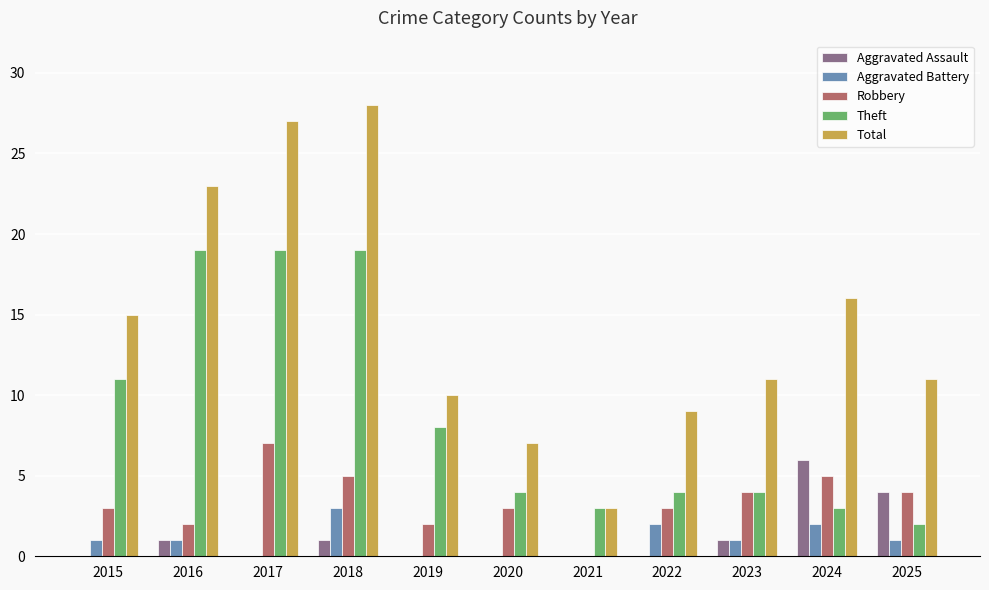

Is it true that Total equals 15 at 2022?

False